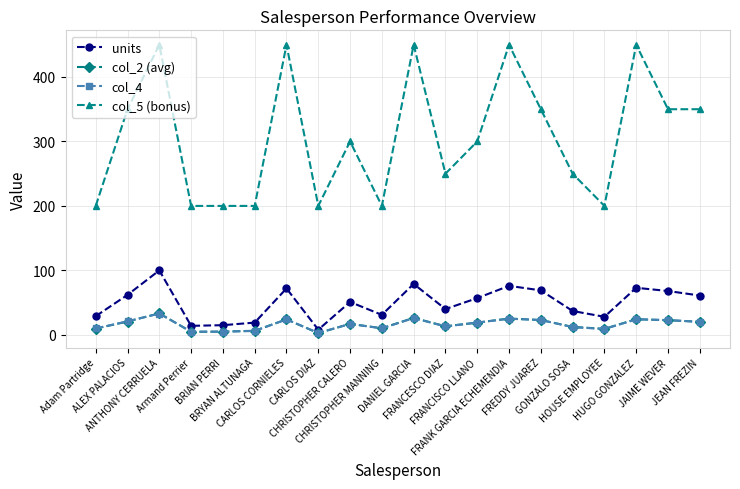

At which category is the sum across all series the highest?

ANTHONY CERRUELA